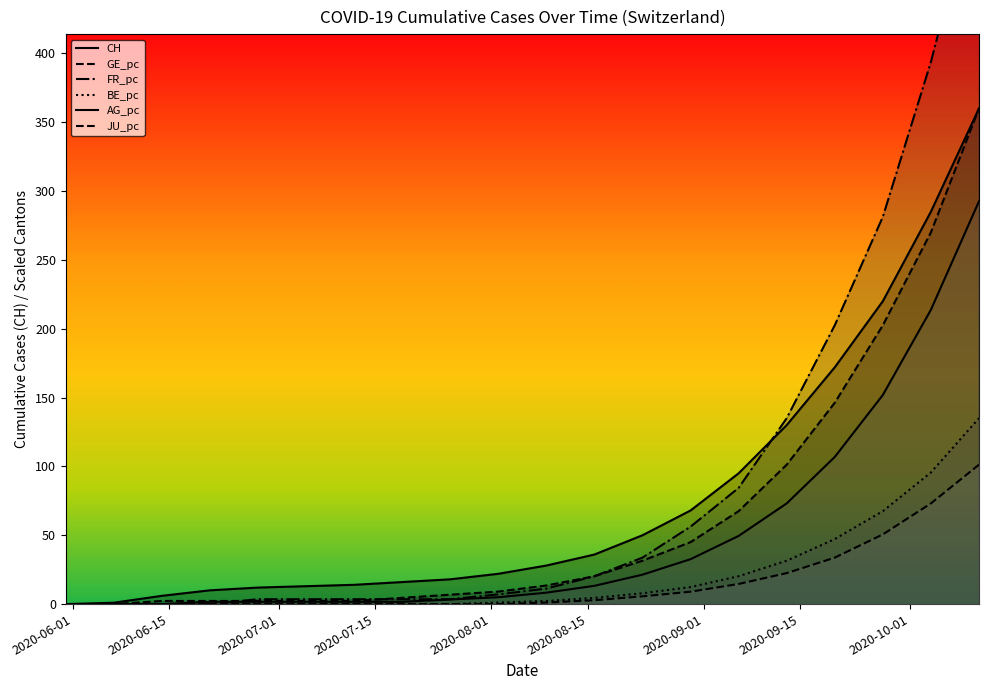

Between 2020-09-13 and 2020-10-04, which series saw the biggest shift?

FR_pc